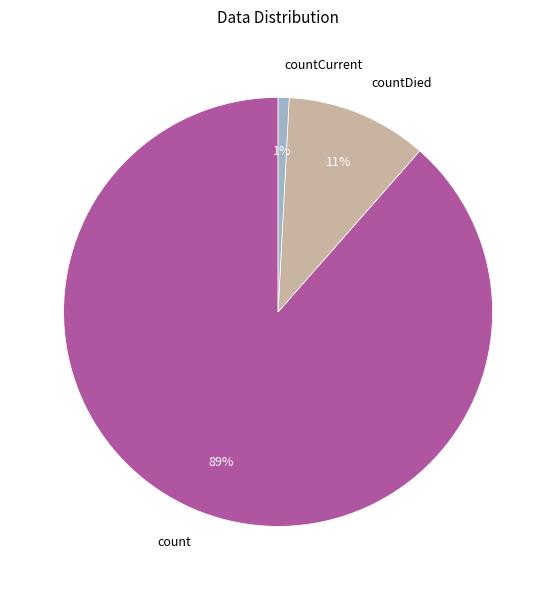

Which category has the smallest portion of the pie?

countCurrent